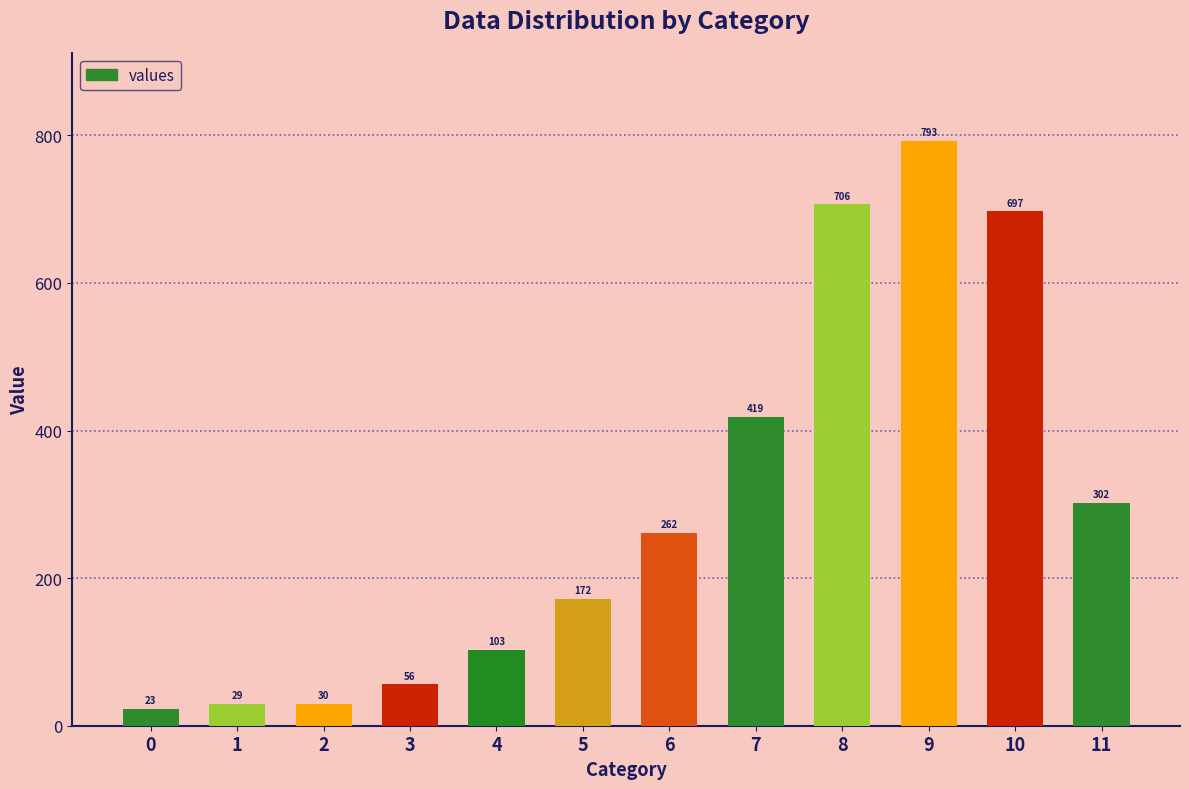

What is the sum of the values at 9 and 10?

1489.6